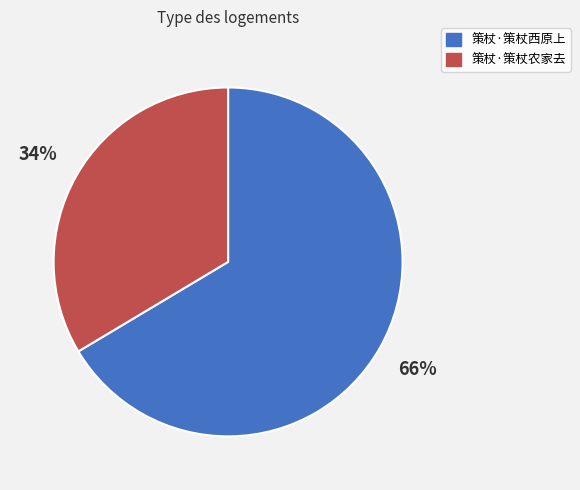

Do 策杖·策杖西原上 and 策杖·策杖农家去 together represent more than half of the pie?

Yes